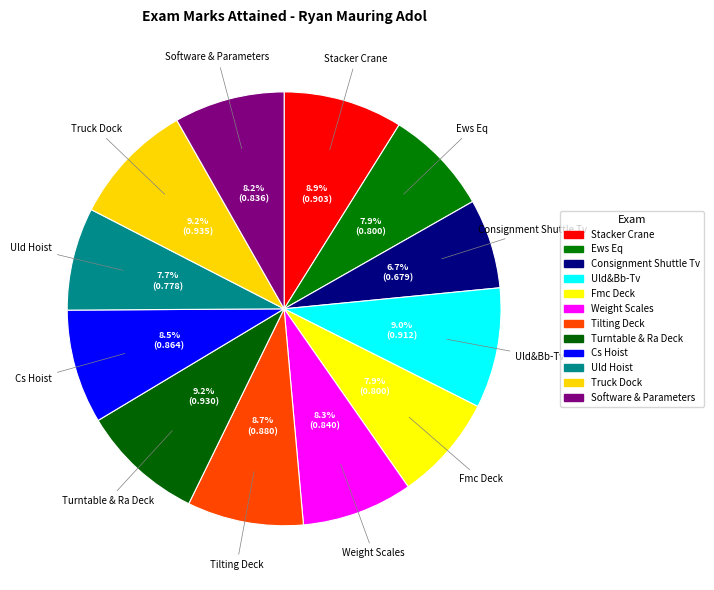

How many segments does this pie chart have?

12